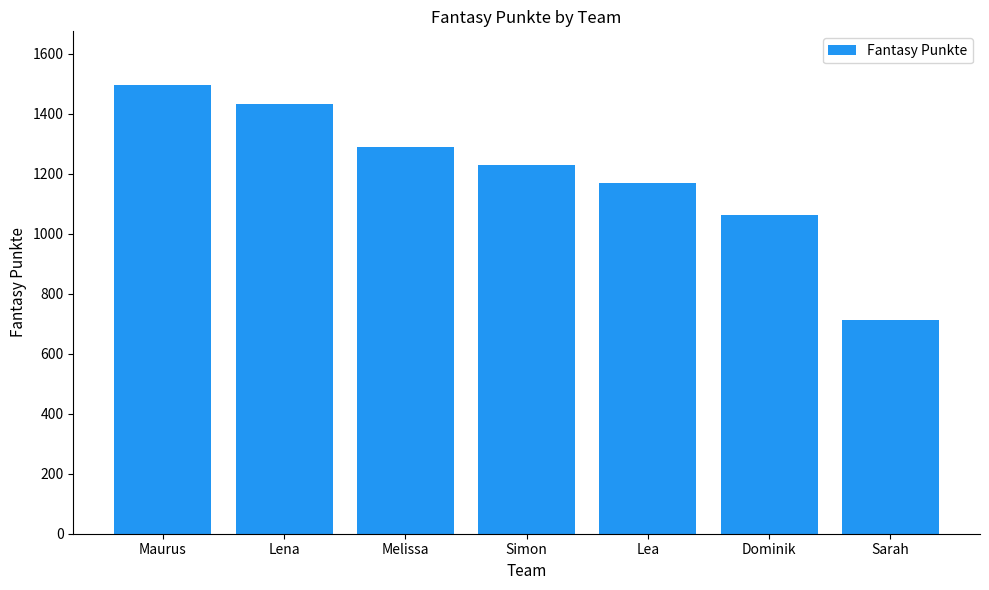

Read the value at Maurus.

1496